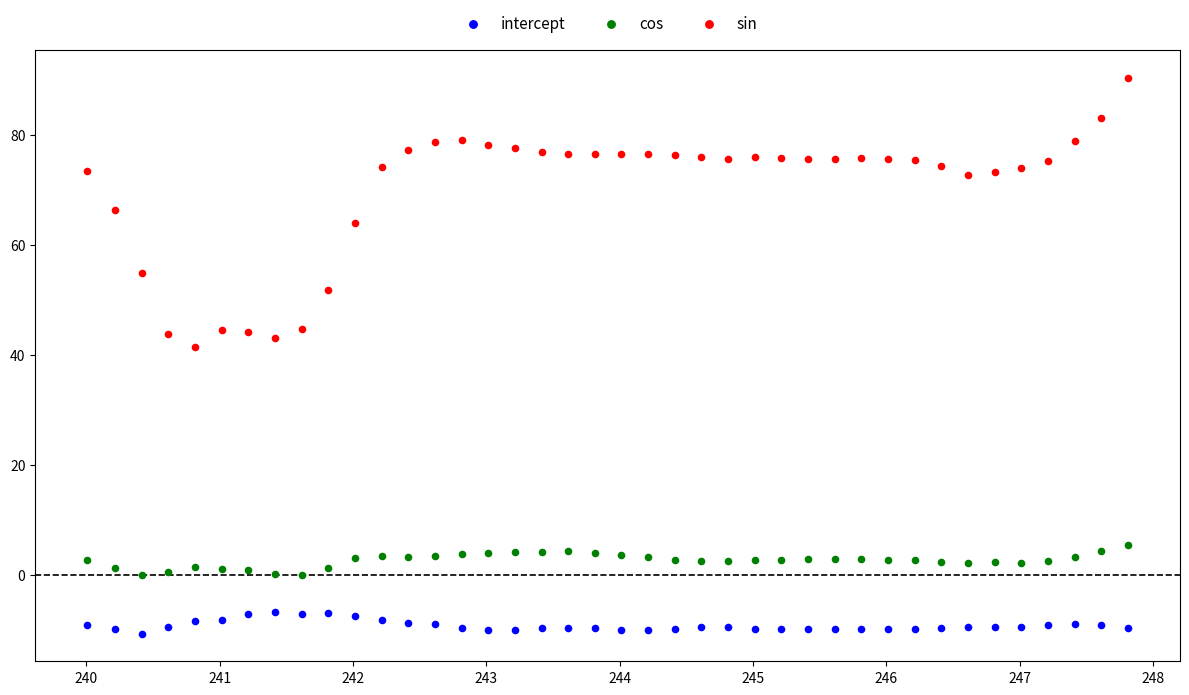

What are all the series names shown in the legend?

intercept, cos, sin